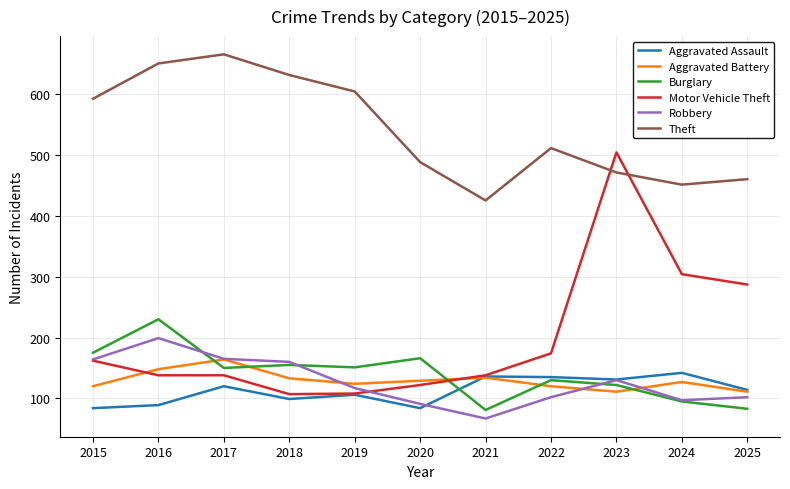

The value of Aggravated Assault at 2020 is 38. True or false?

False